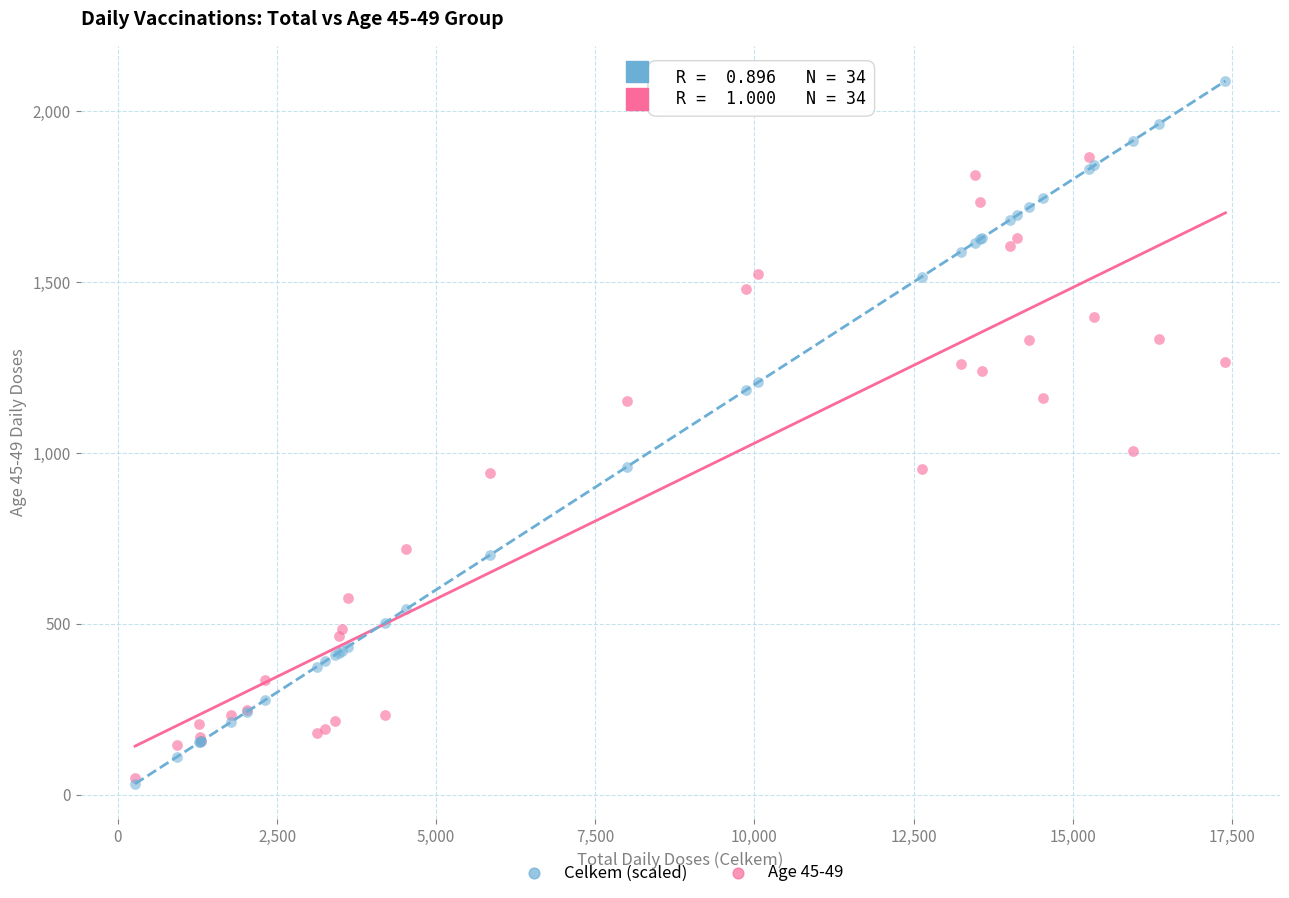

Across all series, what Y value is closest to 1060?

1006.0